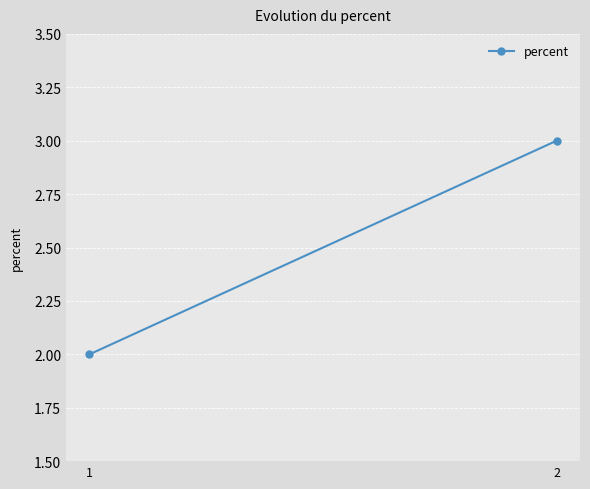

Rank the categories by value from highest to lowest.

2, 1